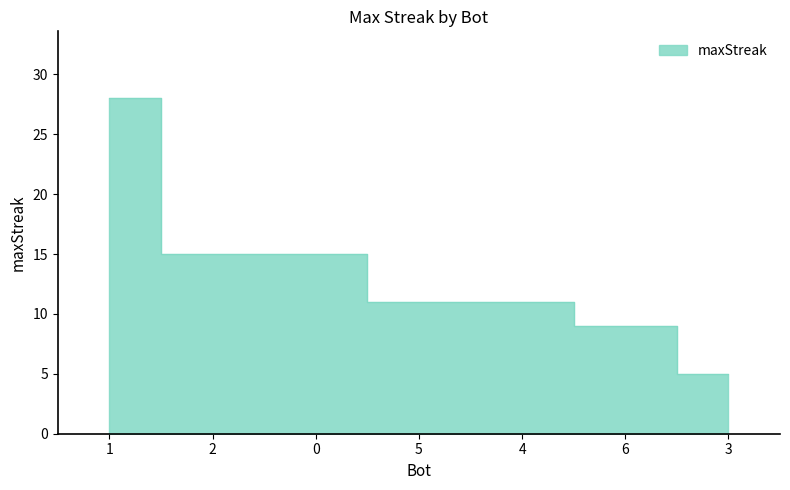

What is the label of the 4th point from the right?

5